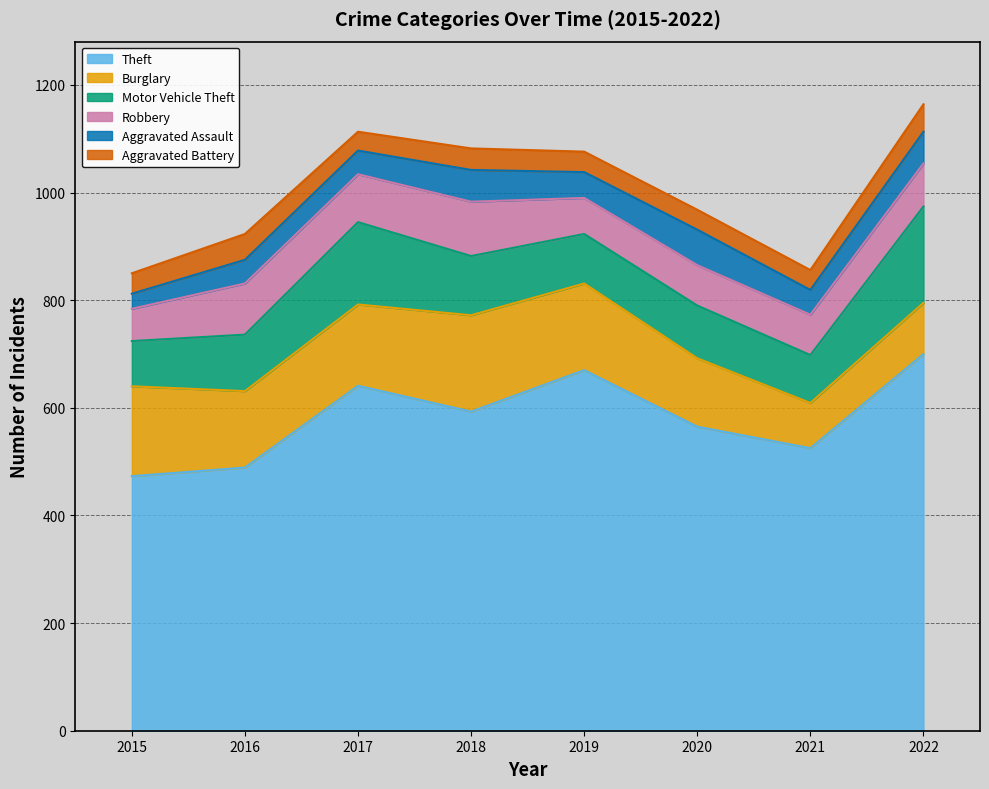

True or false: Motor Vehicle Theft and Aggravated Battery cross at least once.

False